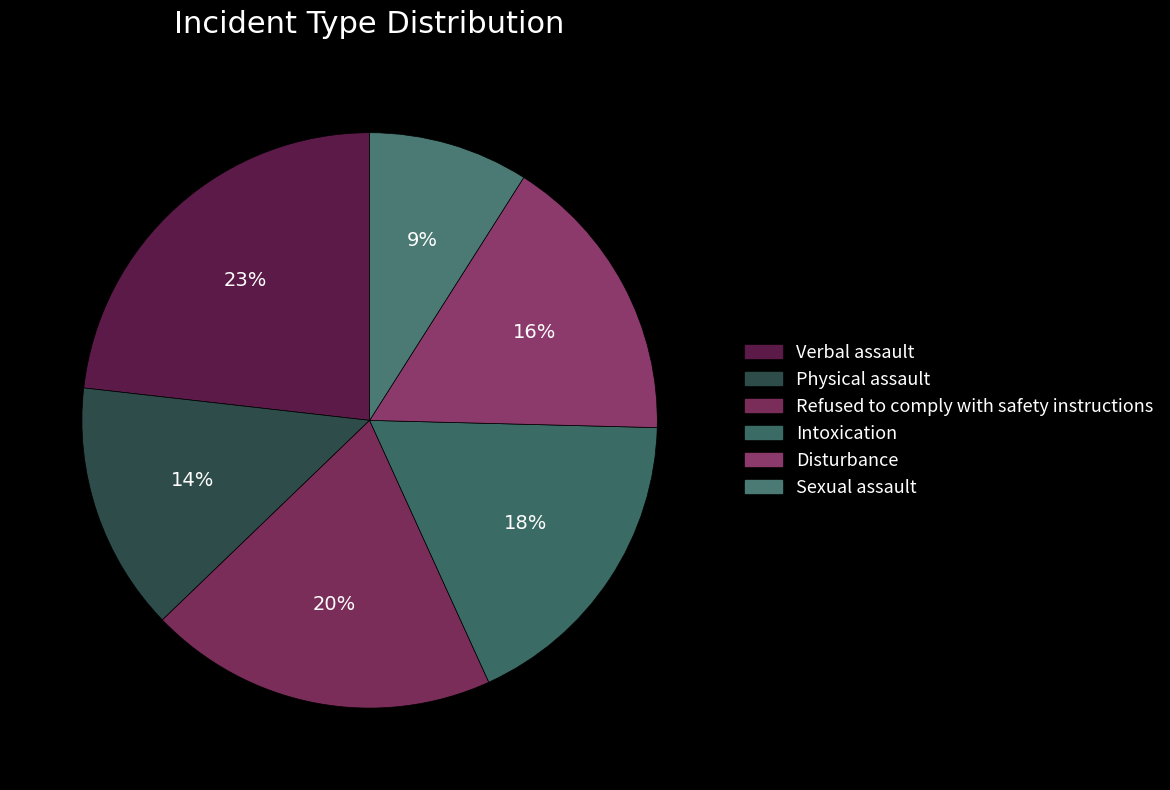

Which category has the biggest portion of the pie?

Verbal assault